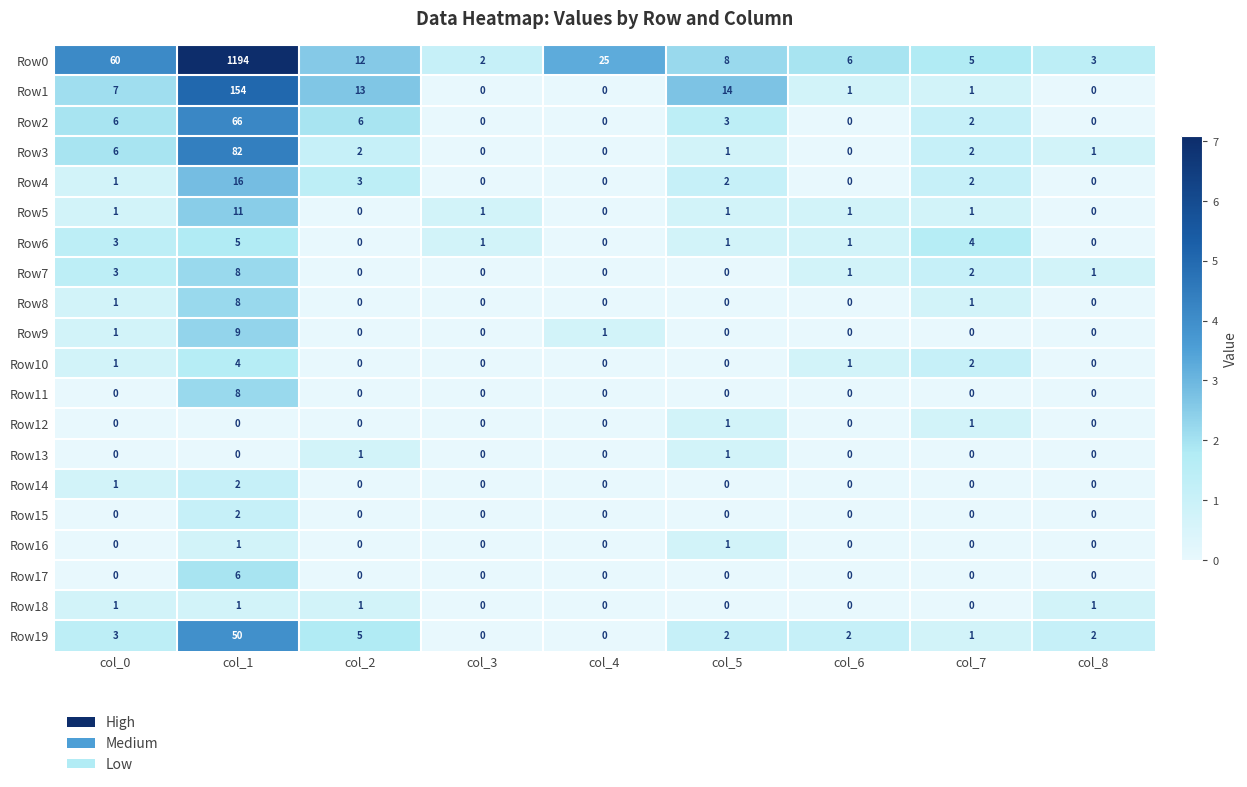

The Row18 series shows 2 at col_8. True or false?

False